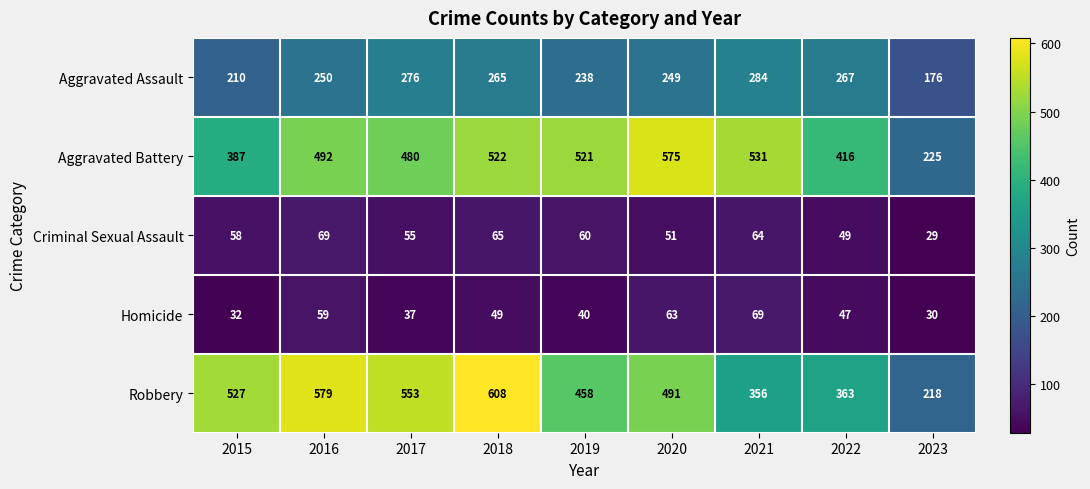

The value of Aggravated Battery at 2023 is 225. True or false?

True